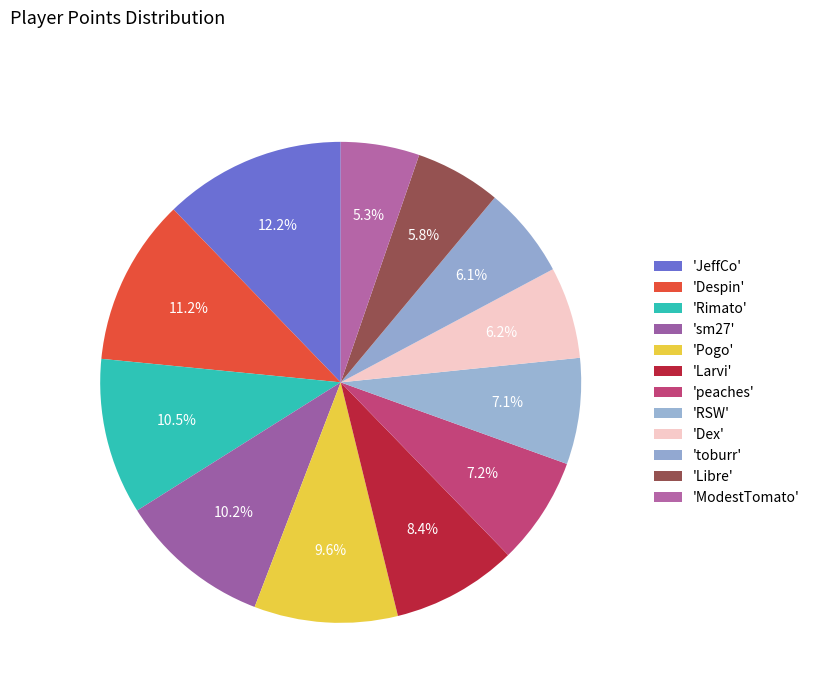

Count the number of slices in the pie.

12